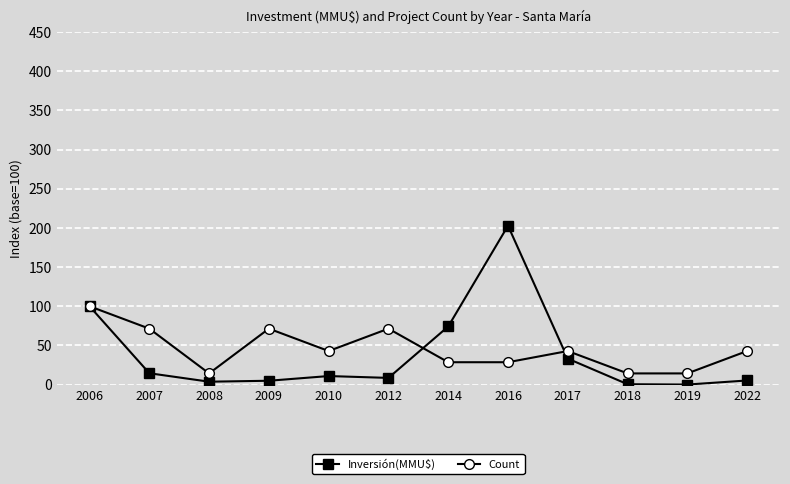

What is the value of the Count point at the 5th from the left?

42.9